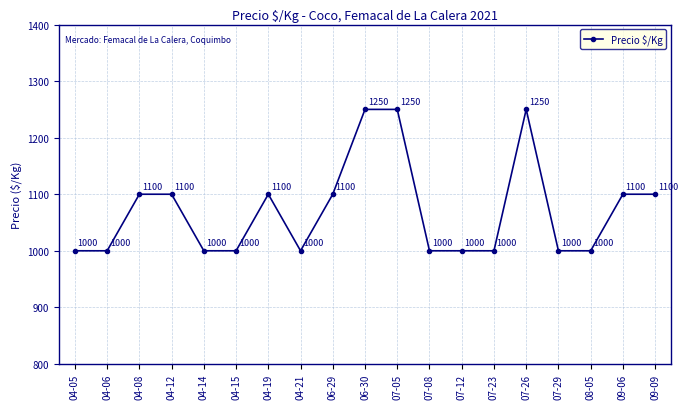

What is the difference between the values at 07-05 and 07-29?

250